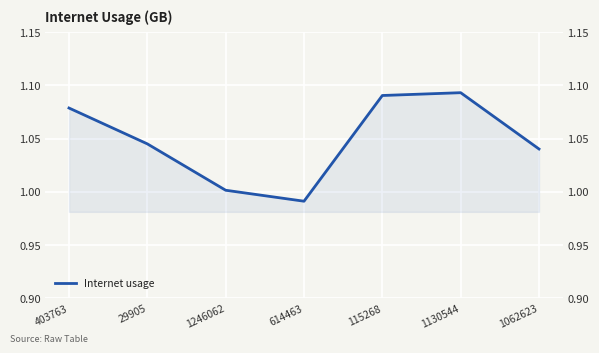

What is the label of the 3rd point from the right?

115268